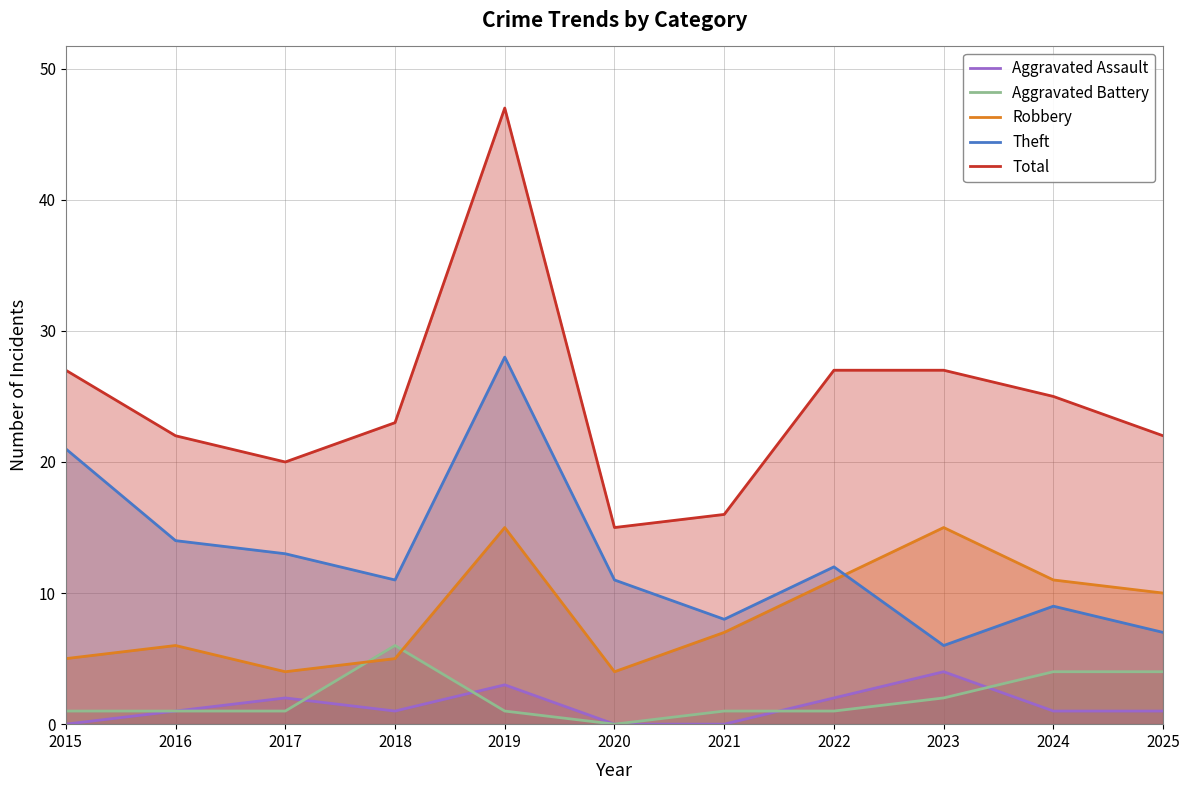

Rank the series by their maximum value, from highest to lowest.

Total, Theft, Robbery, Aggravated Battery, Aggravated Assault